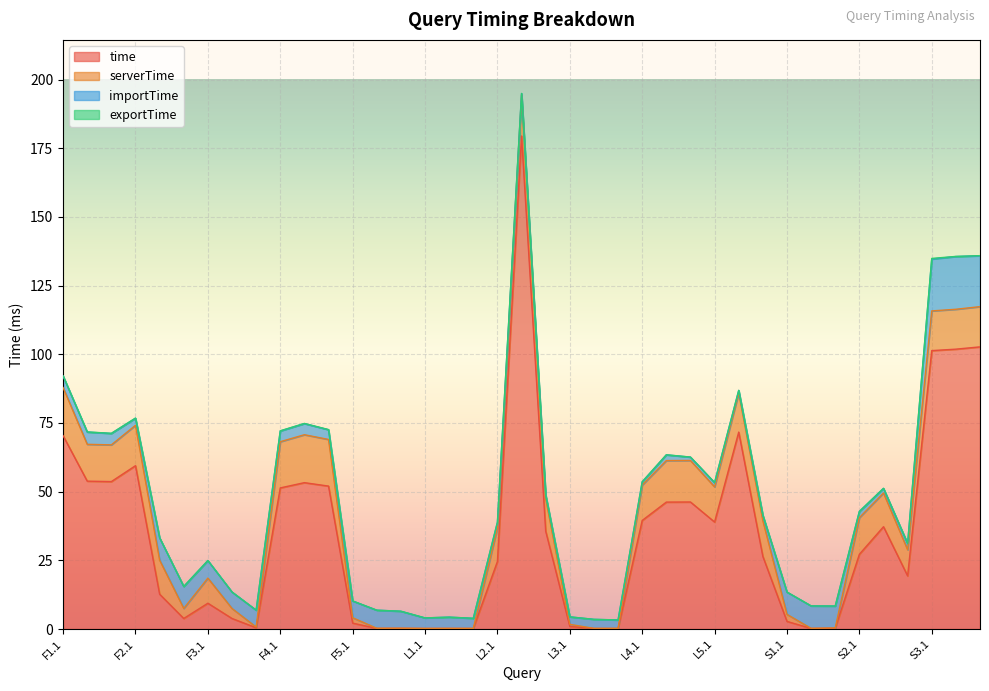

What is the difference between the maximum and minimum values in the time series?

179.3